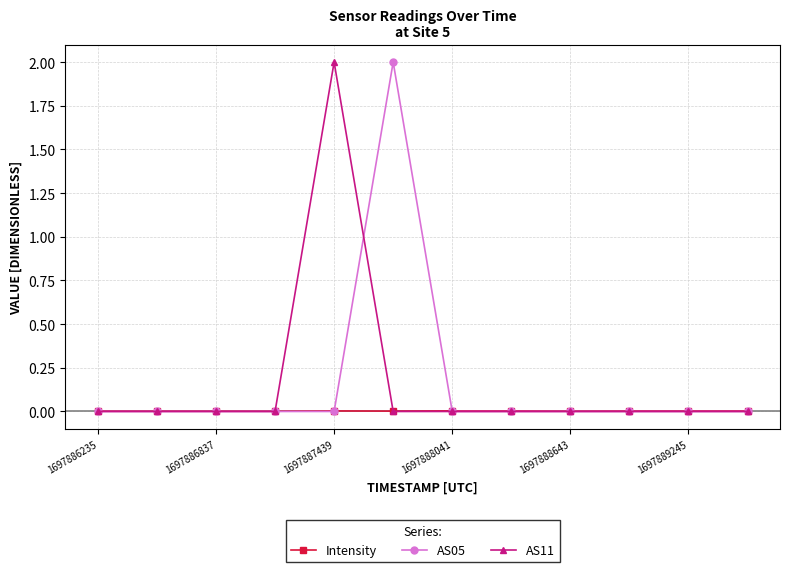

What is the maximum value shown in the chart?

2.0